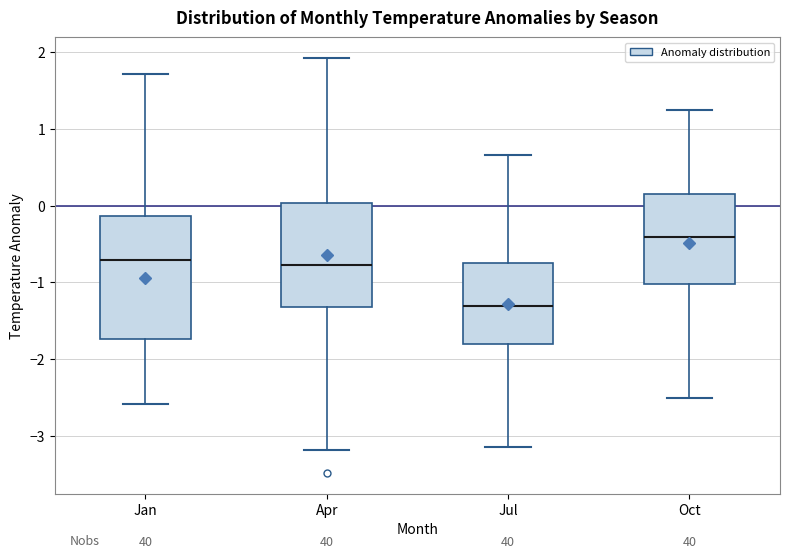

Which box is the tallest, from its lower edge to its upper edge?

Jan